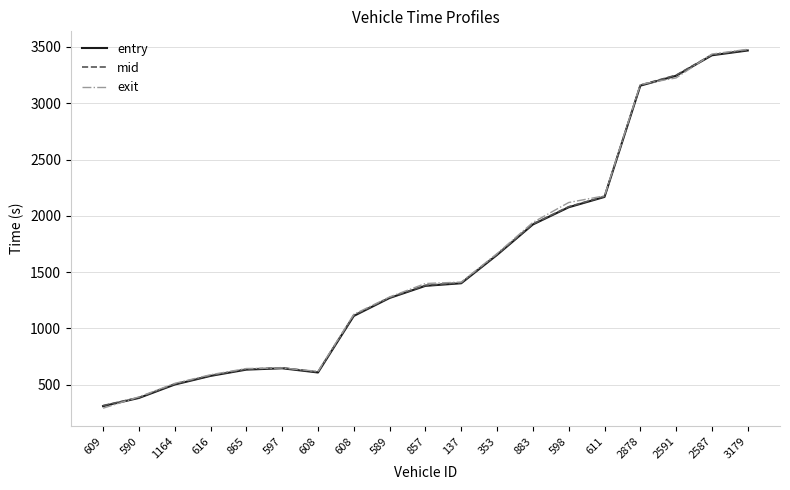

What is the minimum value shown in the chart?

290.7